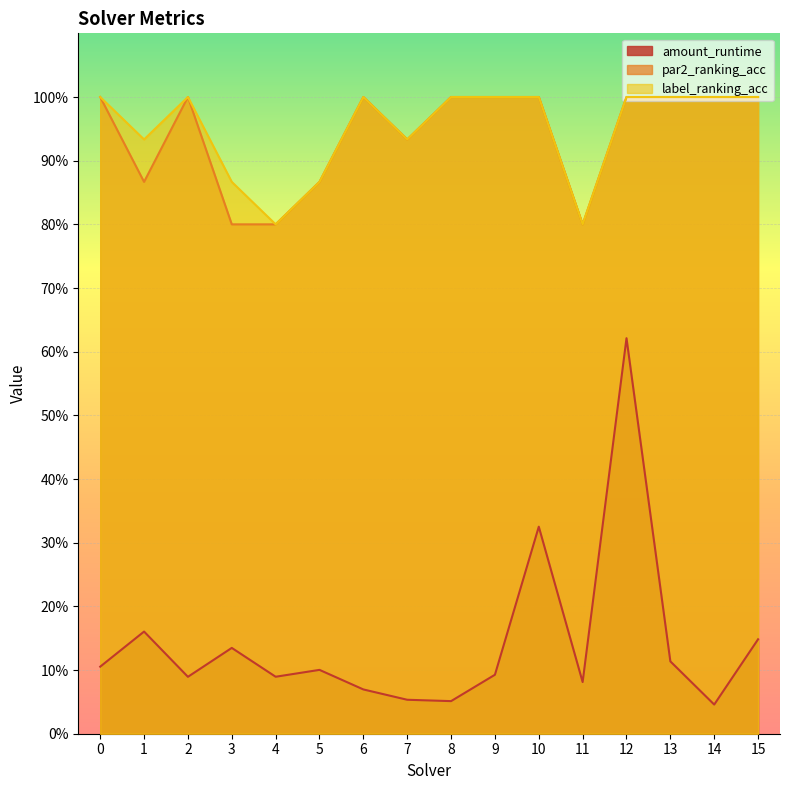

True or false: amount_runtime and par2_ranking_acc intersect in this chart.

False